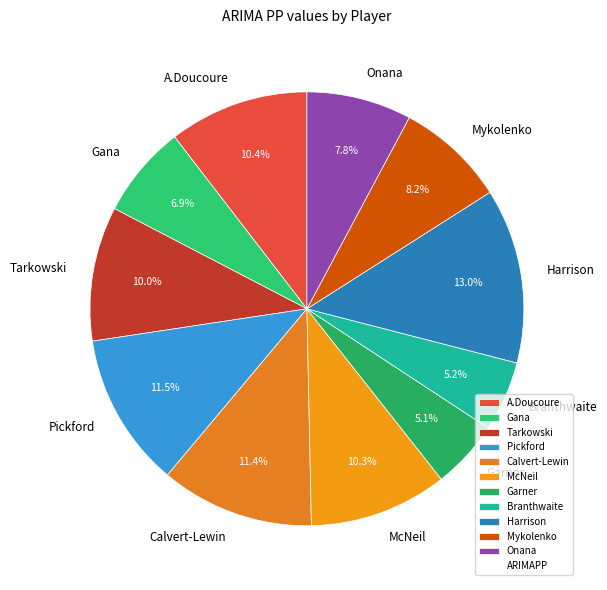

Does any single category account for the majority?

No